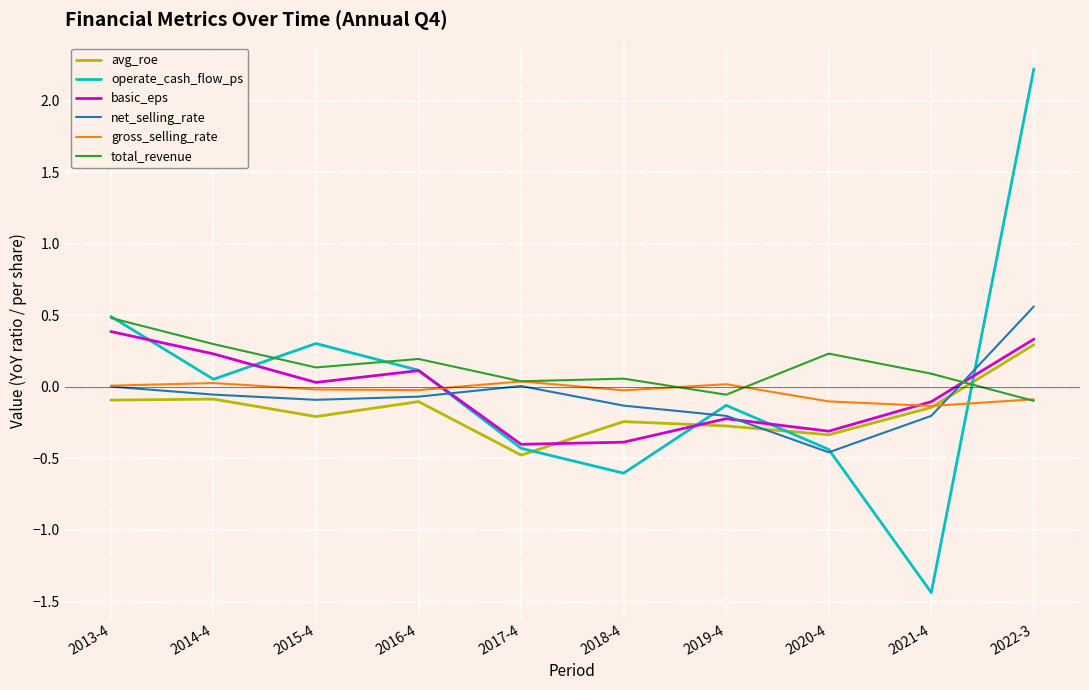

Is the value of operate_cash_flow_ps at 2017-4 greater than the value of basic_eps at 2016-4?

No